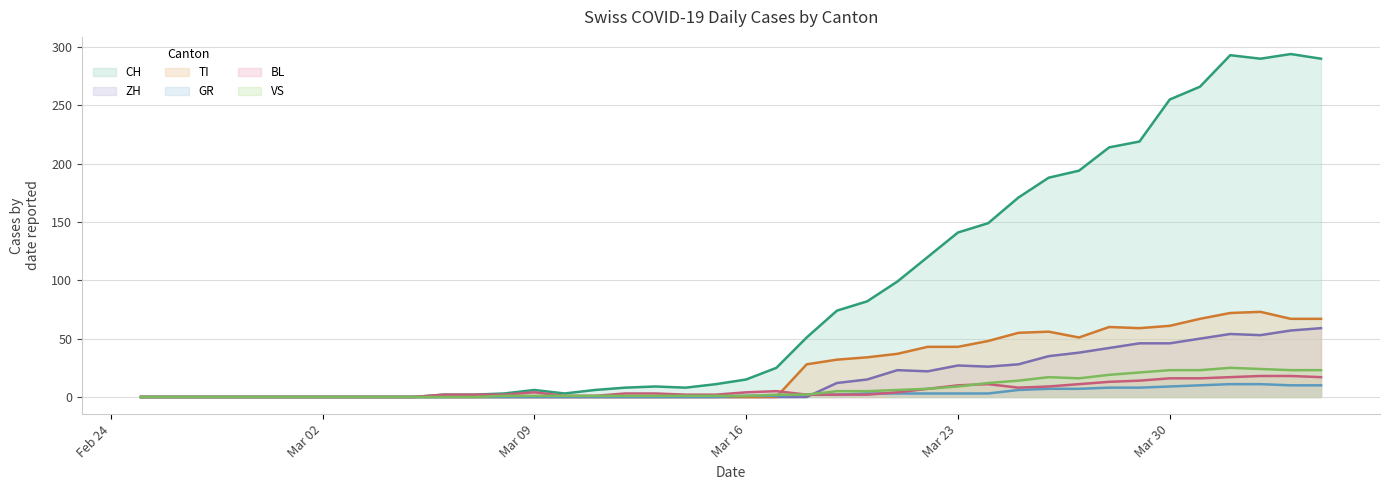

What is the difference between the second highest and minimum values in the BL series?

18